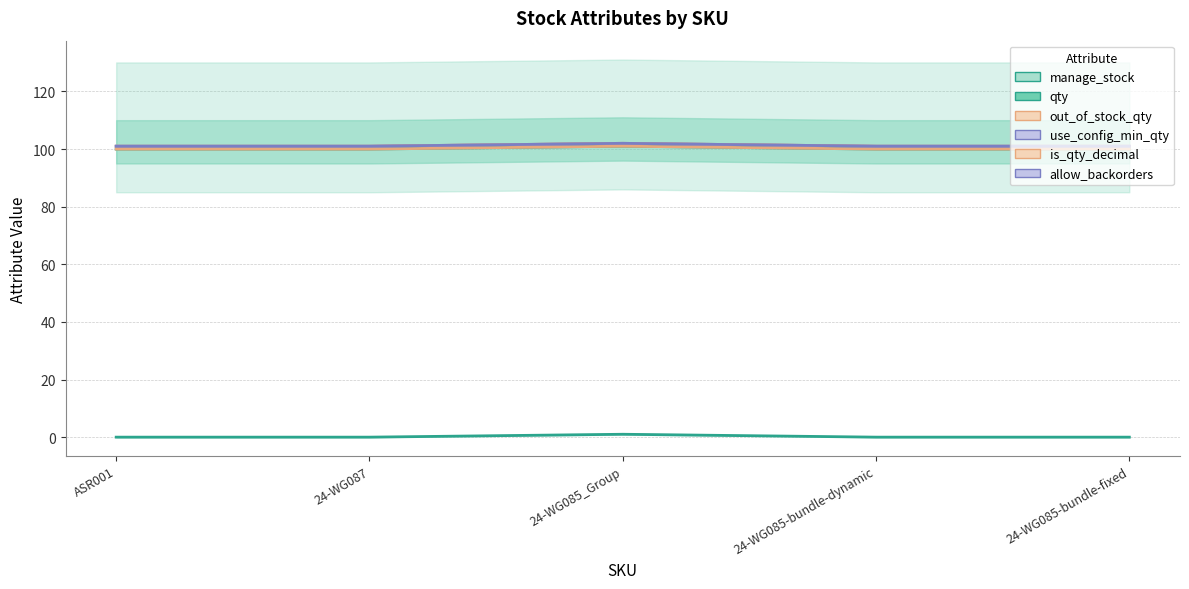

Rank the series at 24-WG085-bundle-fixed from highest to lowest value.

use_config_min_qty, is_qty_decimal, allow_backorders, qty, out_of_stock_qty, manage_stock